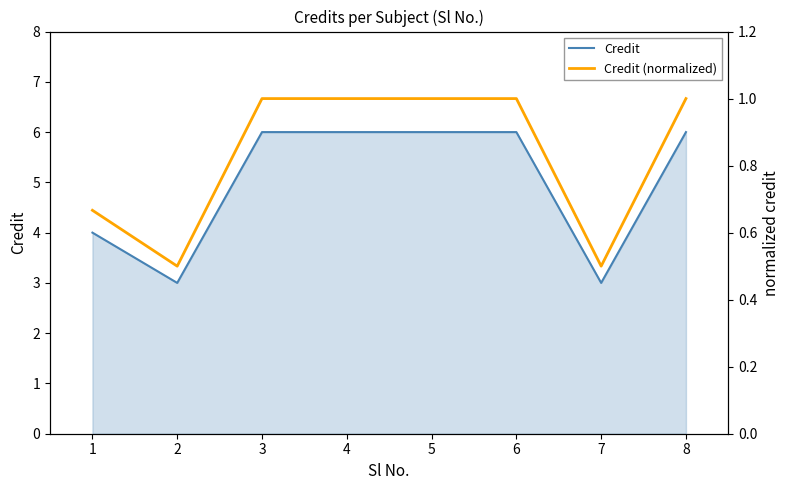

What is the maximum value shown in the chart?

6.0